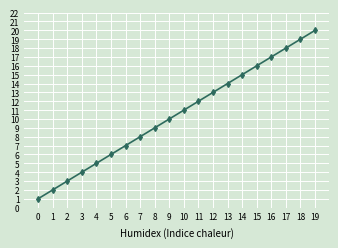

Reading left to right, extract all data points from this chart.

1	2	3	4	5	6	7	8	9	10	11	12	13	14	15	16	17	18	19	20